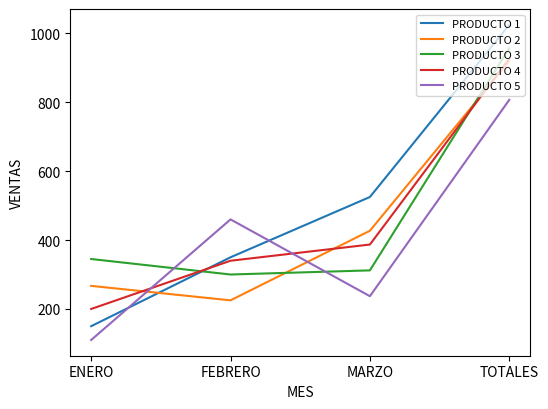

How many intersections are there between PRODUCTO 2 and PRODUCTO 1?

1